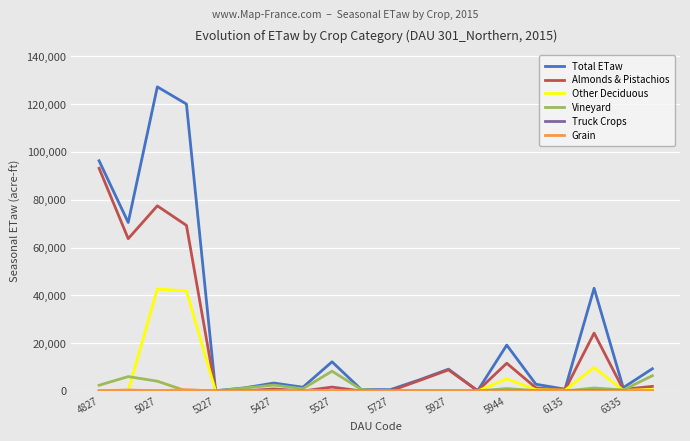

Which series has the largest total across all categories?

Total ETaw